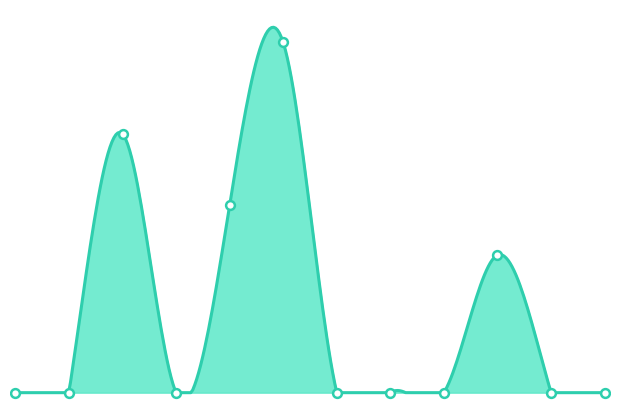

What is the change in value from 2020-04 to 2020-03?

+674